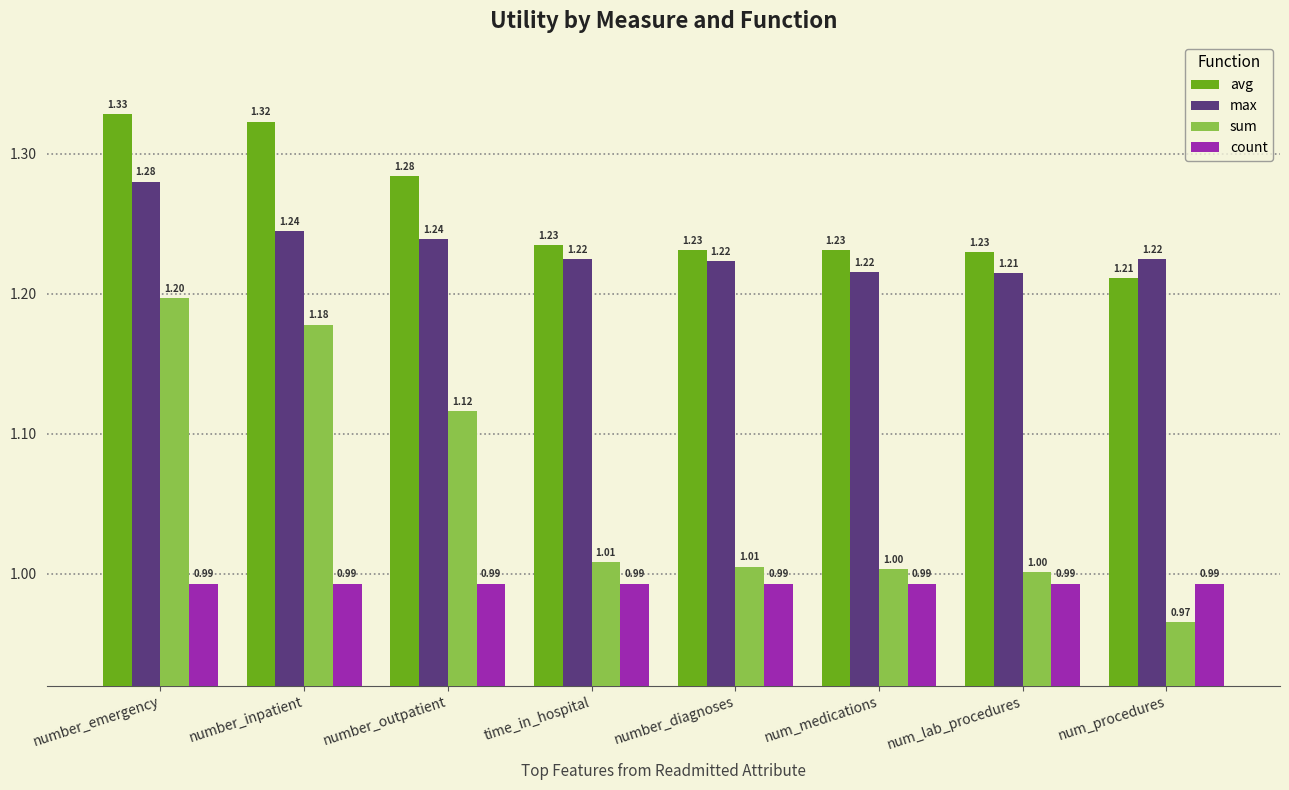

At how many categories does at least one series exceed 1?

8